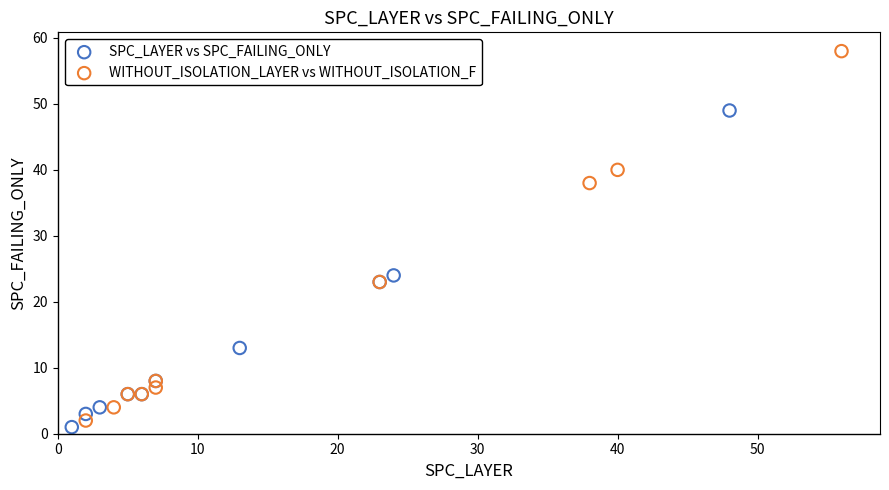

Which series contains the lowest Y value?

SPC_LAYER vs SPC_FAILING_ONLY